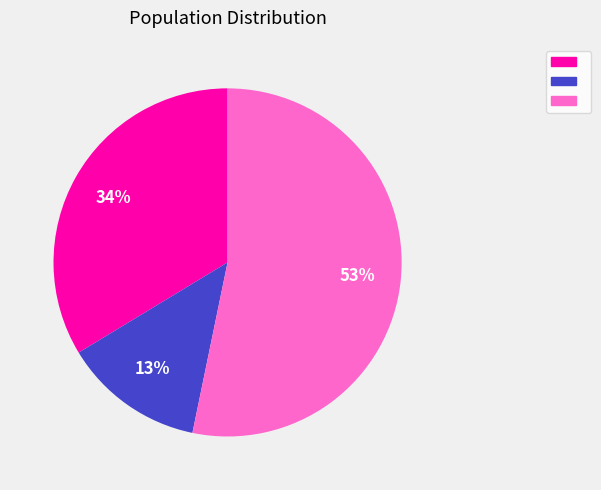

To the nearest percent, what is the difference between the largest and smallest slice percentages?

40%